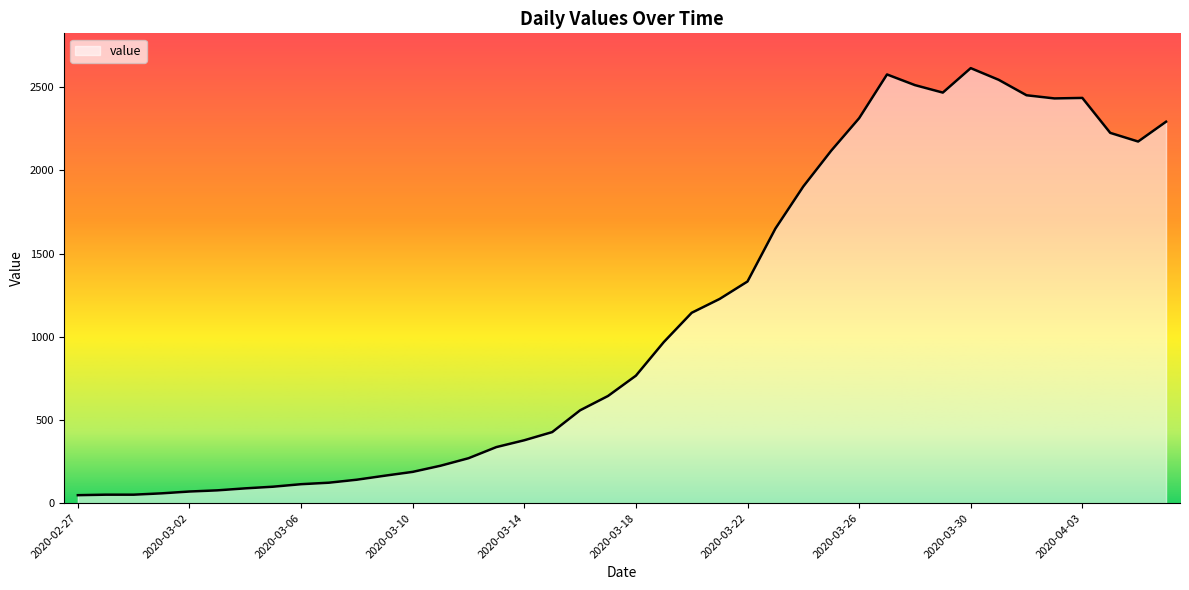

What is the difference between the maximum and minimum values?

2566